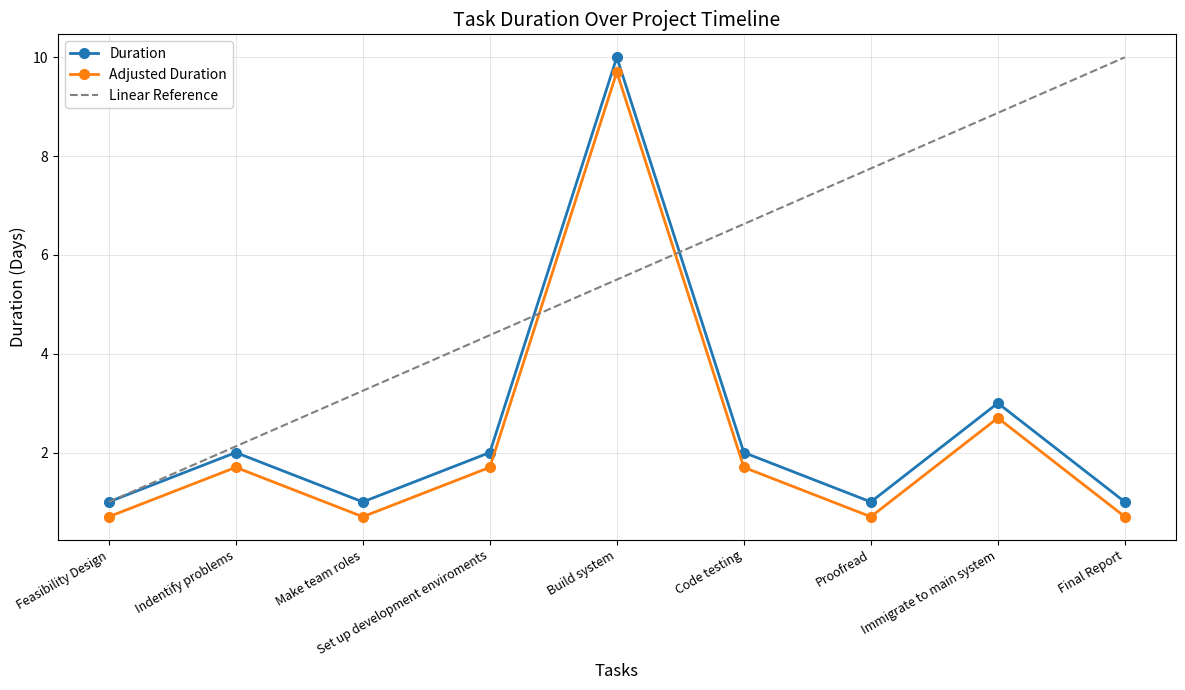

What is the sum of all Duration values?

23.0